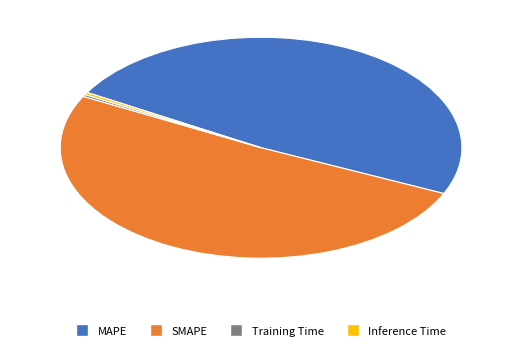

Combined, do MAPE and Training Time account for over 50%?

No